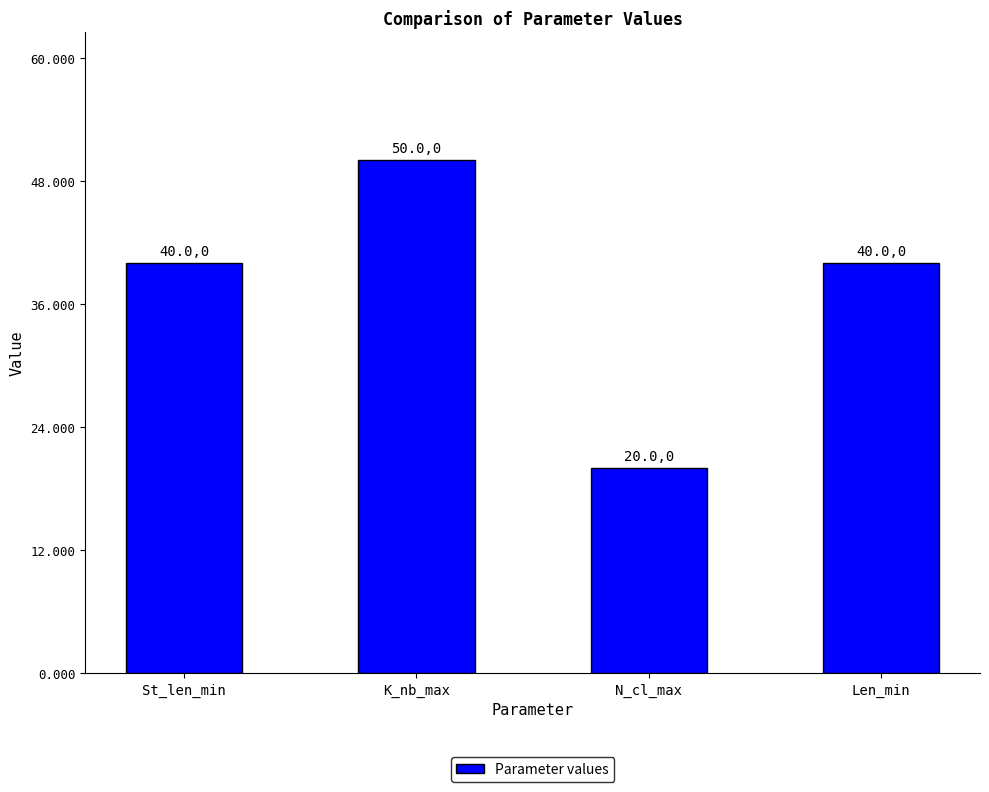

What position from the right is Len_min?

1